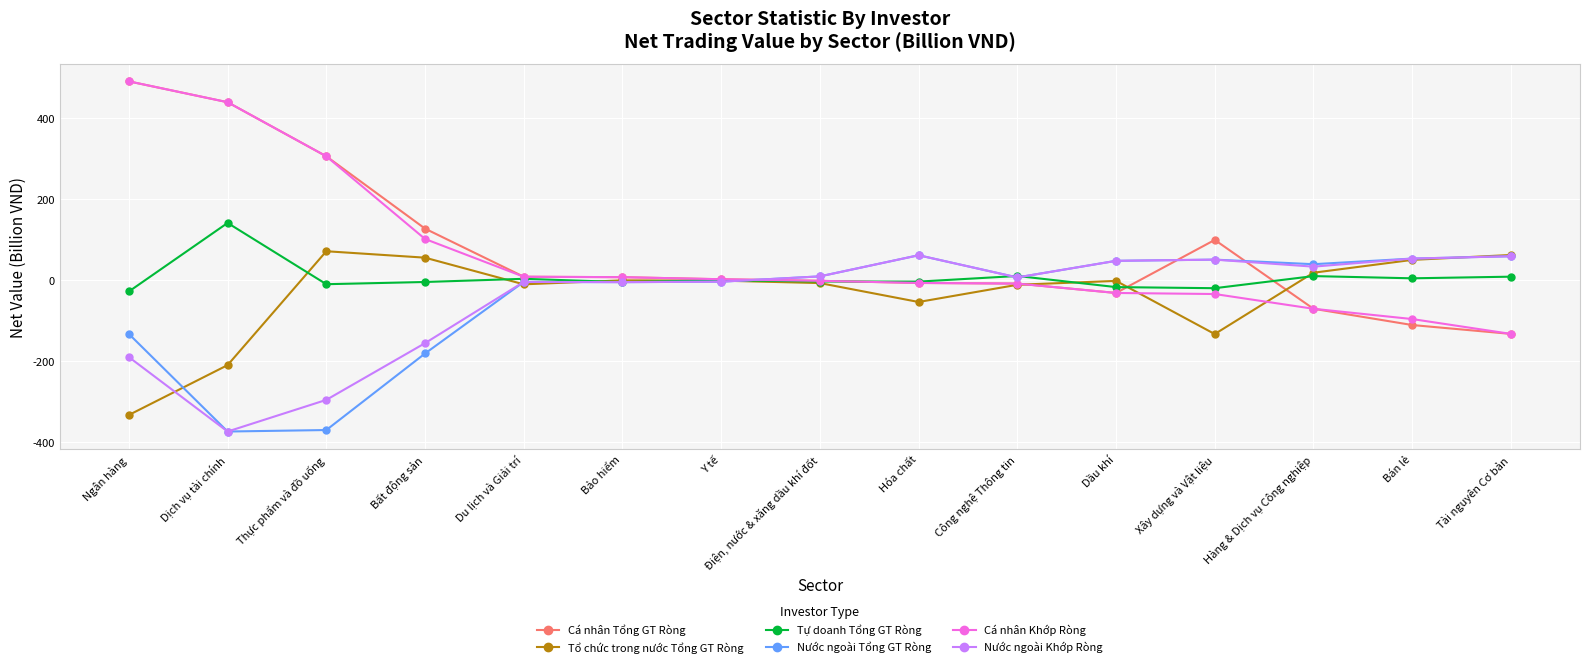

The Tổ chức trong nước Tổng GT Ròng series shows 12.2 at Bán lẻ. True or false?

False